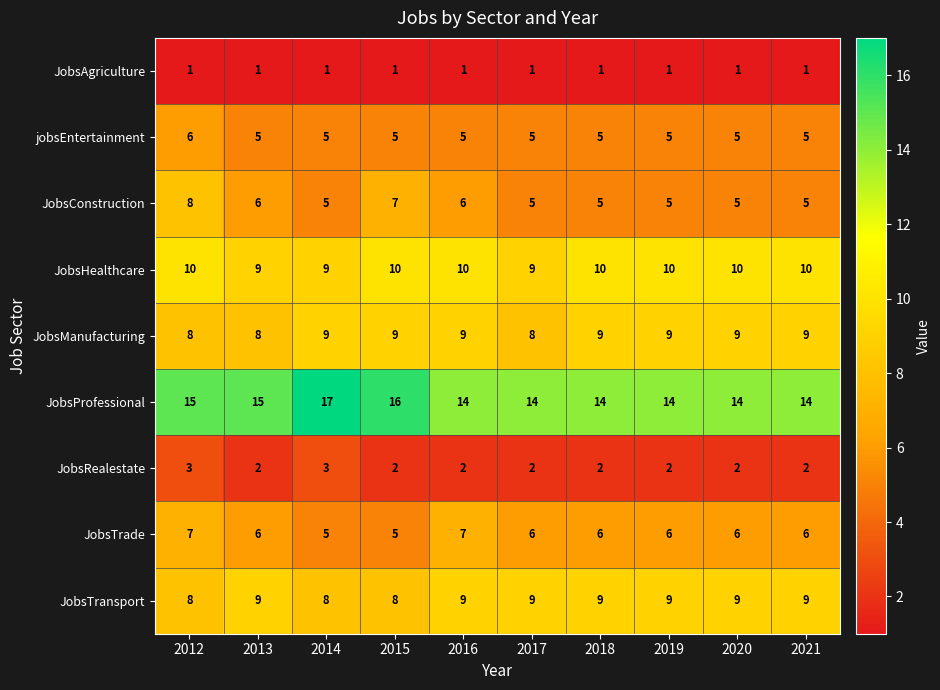

What is the highest value of the JobsTransport series?

9